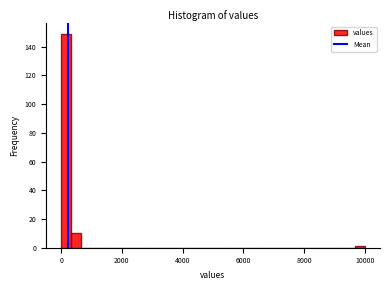

Around what value on the x-axis is the tallest bar? Give the approximate position of its centre, as read against the axis.

200